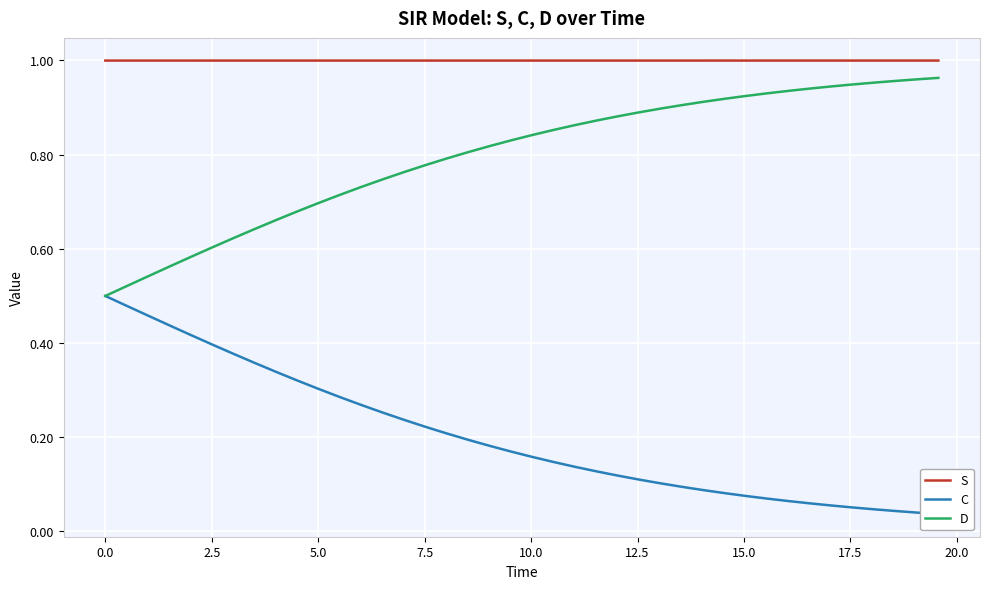

True or false: D and C cross at least once.

False